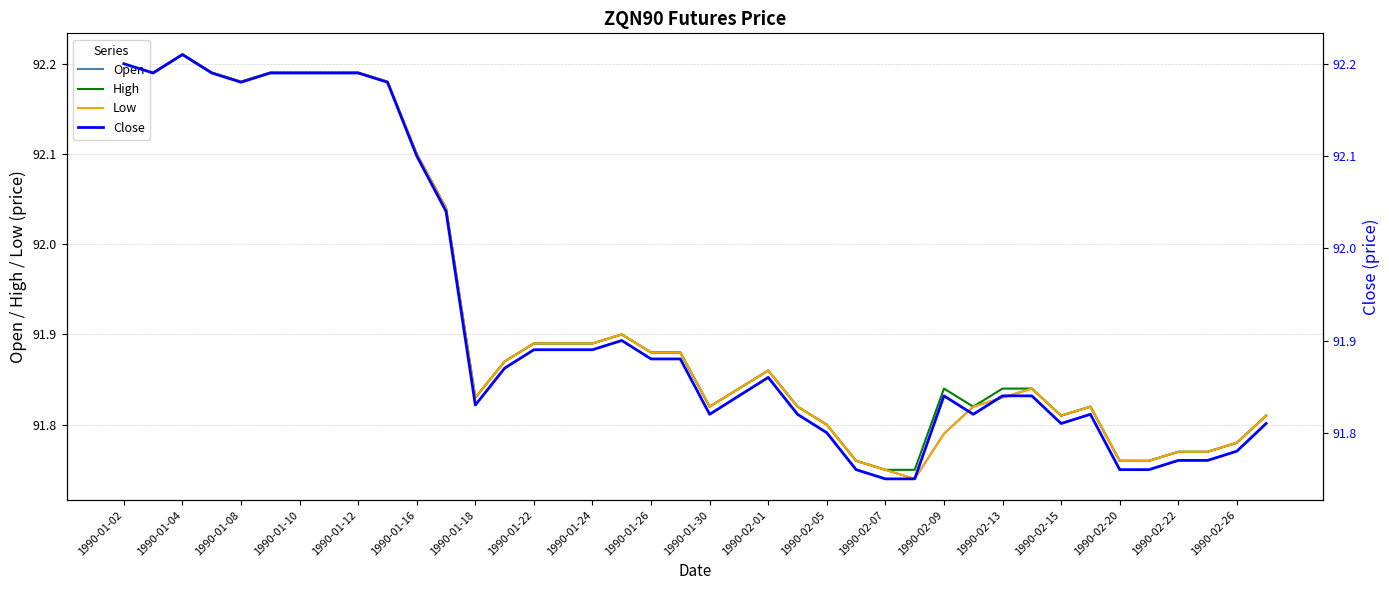

What is the total value across all series at 1990-01-10?

368.8